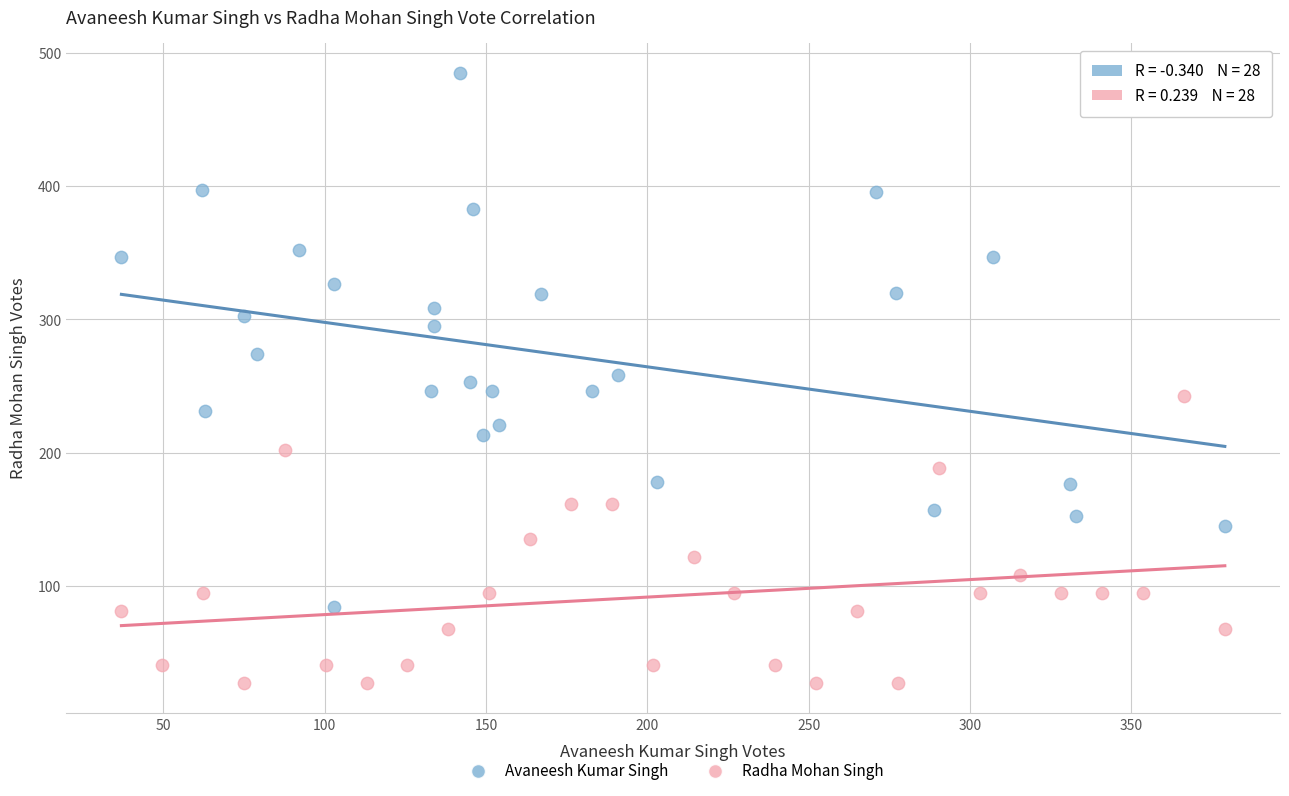

Which series contains the highest Y value?

Avaneesh Kumar Singh